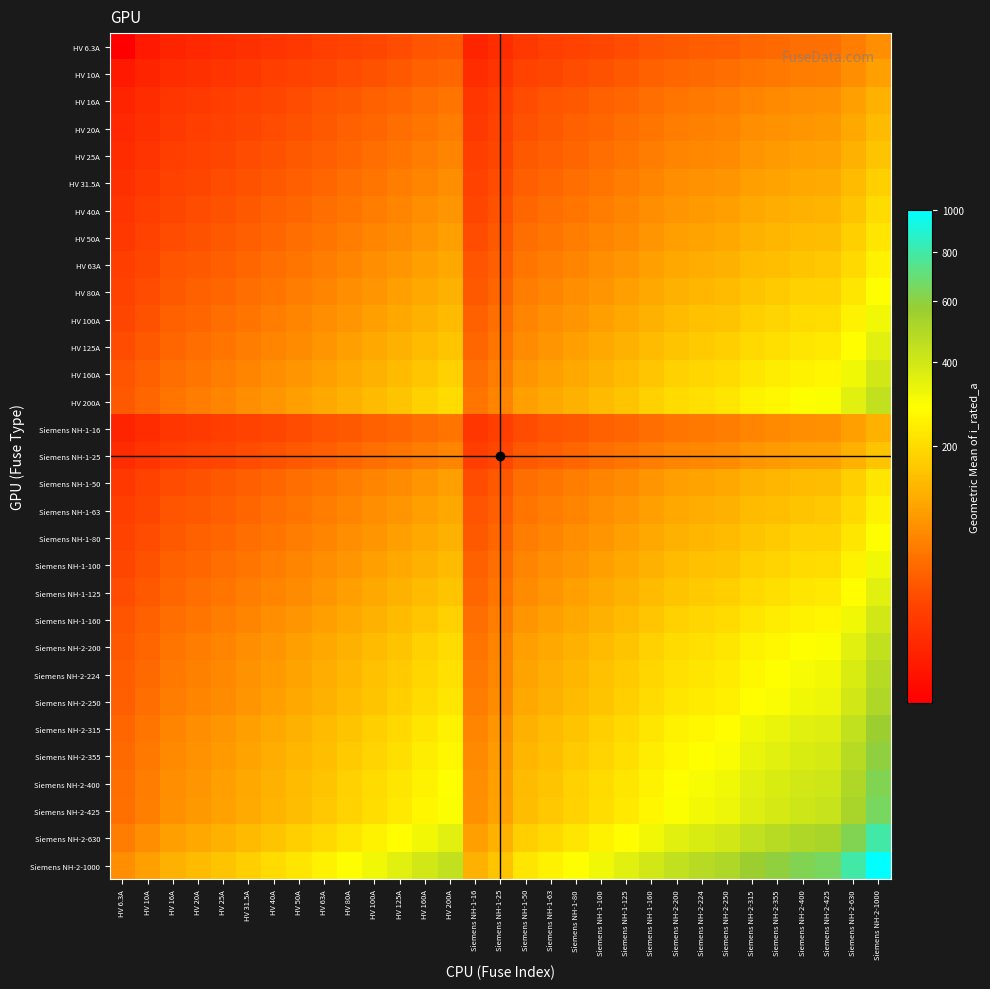

Reading right to left, list all the values displayed in this chart.

HV 6.3A: Siemens NH-2-1000=79.4	Siemens NH-2-630=63.0	Siemens NH-2-425=51.7	Siemens NH-2-400=50.2	Siemens NH-2-355=47.3	Siemens NH-2-315=44.5	Siemens NH-2-250=39.7	Siemens NH-2-224=37.6	Siemens NH-2-200=35.5	Siemens NH-1-160=31.7	Siemens NH-1-125=28.1	Siemens NH-1-100=25.1	Siemens NH-1-80=22.4	Siemens NH-1-63=19.9	Siemens NH-1-50=17.7	Siemens NH-1-25=12.5	Siemens NH-1-16=10.0	HV 200A=35.5	HV 160A=31.7	HV 125A=28.1	HV 100A=25.1	HV 80A=22.4	HV 63A=19.9	HV 50A=17.7	HV 40A=15.9	HV 31.5A=14.1	HV 25A=12.5	HV 20A=11.2	HV 16A=10.0	HV 10A=7.9	HV 6.3A=6.3
HV 10A: Siemens NH-2-1000=100.0	Siemens NH-2-630=79.4	Siemens NH-2-425=65.2	Siemens NH-2-400=63.2	Siemens NH-2-355=59.6	Siemens NH-2-315=56.1	Siemens NH-2-250=50.0	Siemens NH-2-224=47.3	Siemens NH-2-200=44.7	Siemens NH-1-160=40.0	Siemens NH-1-125=35.4	Siemens NH-1-100=31.6	Siemens NH-1-80=28.3	Siemens NH-1-63=25.1	Siemens NH-1-50=22.4	Siemens NH-1-25=15.8	Siemens NH-1-16=12.6	HV 200A=44.7	HV 160A=40.0	HV 125A=35.4	HV 100A=31.6	HV 80A=28.3	HV 63A=25.1	HV 50A=22.4	HV 40A=20.0	HV 31.5A=17.7	HV 25A=15.8	HV 20A=14.1	HV 16A=12.6	HV 10A=10.0	HV 6.3A=7.9
HV 16A: Siemens NH-2-1000=126.5	Siemens NH-2-630=100.4	Siemens NH-2-425=82.5	Siemens NH-2-400=80.0	Siemens NH-2-355=75.4	Siemens NH-2-315=71.0	Siemens NH-2-250=63.2	Siemens NH-2-224=59.9	Siemens NH-2-200=56.6	Siemens NH-1-160=50.6	Siemens NH-1-125=44.7	Siemens NH-1-100=40.0	Siemens NH-1-80=35.8	Siemens NH-1-63=31.7	Siemens NH-1-50=28.3	Siemens NH-1-25=20.0	Siemens NH-1-16=16.0	HV 200A=56.6	HV 160A=50.6	HV 125A=44.7	HV 100A=40.0	HV 80A=35.8	HV 63A=31.7	HV 50A=28.3	HV 40A=25.3	HV 31.5A=22.4	HV 25A=20.0	HV 20A=17.9	HV 16A=16.0	HV 10A=12.6	HV 6.3A=10.0
HV 20A: Siemens NH-2-1000=141.4	Siemens NH-2-630=112.2	Siemens NH-2-425=92.2	Siemens NH-2-400=89.4	Siemens NH-2-355=84.3	Siemens NH-2-315=79.4	Siemens NH-2-250=70.7	Siemens NH-2-224=66.9	Siemens NH-2-200=63.2	Siemens NH-1-160=56.6	Siemens NH-1-125=50.0	Siemens NH-1-100=44.7	Siemens NH-1-80=40.0	Siemens NH-1-63=35.5	Siemens NH-1-50=31.6	Siemens NH-1-25=22.4	Siemens NH-1-16=17.9	HV 200A=63.2	HV 160A=56.6	HV 125A=50.0	HV 100A=44.7	HV 80A=40.0	HV 63A=35.5	HV 50A=31.6	HV 40A=28.3	HV 31.5A=25.1	HV 25A=22.4	HV 20A=20.0	HV 16A=17.9	HV 10A=14.1	HV 6.3A=11.2
HV 25A: Siemens NH-2-1000=158.1	Siemens NH-2-630=125.5	Siemens NH-2-425=103.1	Siemens NH-2-400=100.0	Siemens NH-2-355=94.2	Siemens NH-2-315=88.7	Siemens NH-2-250=79.1	Siemens NH-2-224=74.8	Siemens NH-2-200=70.7	Siemens NH-1-160=63.2	Siemens NH-1-125=55.9	Siemens NH-1-100=50.0	Siemens NH-1-80=44.7	Siemens NH-1-63=39.7	Siemens NH-1-50=35.4	Siemens NH-1-25=25.0	Siemens NH-1-16=20.0	HV 200A=70.7	HV 160A=63.2	HV 125A=55.9	HV 100A=50.0	HV 80A=44.7	HV 63A=39.7	HV 50A=35.4	HV 40A=31.6	HV 31.5A=28.1	HV 25A=25.0	HV 20A=22.4	HV 16A=20.0	HV 10A=15.8	HV 6.3A=12.5
HV 31.5A: Siemens NH-2-1000=177.5	Siemens NH-2-630=140.9	Siemens NH-2-425=115.7	Siemens NH-2-400=112.2	Siemens NH-2-355=105.7	Siemens NH-2-315=99.6	Siemens NH-2-250=88.7	Siemens NH-2-224=84.0	Siemens NH-2-200=79.4	Siemens NH-1-160=71.0	Siemens NH-1-125=62.7	Siemens NH-1-100=56.1	Siemens NH-1-80=50.2	Siemens NH-1-63=44.5	Siemens NH-1-50=39.7	Siemens NH-1-25=28.1	Siemens NH-1-16=22.4	HV 200A=79.4	HV 160A=71.0	HV 125A=62.7	HV 100A=56.1	HV 80A=50.2	HV 63A=44.5	HV 50A=39.7	HV 40A=35.5	HV 31.5A=31.5	HV 25A=28.1	HV 20A=25.1	HV 16A=22.4	HV 10A=17.7	HV 6.3A=14.1
HV 40A: Siemens NH-2-1000=200.0	Siemens NH-2-630=158.7	Siemens NH-2-425=130.4	Siemens NH-2-400=126.5	Siemens NH-2-355=119.2	Siemens NH-2-315=112.2	Siemens NH-2-250=100.0	Siemens NH-2-224=94.7	Siemens NH-2-200=89.4	Siemens NH-1-160=80.0	Siemens NH-1-125=70.7	Siemens NH-1-100=63.2	Siemens NH-1-80=56.6	Siemens NH-1-63=50.2	Siemens NH-1-50=44.7	Siemens NH-1-25=31.6	Siemens NH-1-16=25.3	HV 200A=89.4	HV 160A=80.0	HV 125A=70.7	HV 100A=63.2	HV 80A=56.6	HV 63A=50.2	HV 50A=44.7	HV 40A=40.0	HV 31.5A=35.5	HV 25A=31.6	HV 20A=28.3	HV 16A=25.3	HV 10A=20.0	HV 6.3A=15.9
HV 50A: Siemens NH-2-1000=223.6	Siemens NH-2-630=177.5	Siemens NH-2-425=145.8	Siemens NH-2-400=141.4	Siemens NH-2-355=133.2	Siemens NH-2-315=125.5	Siemens NH-2-250=111.8	Siemens NH-2-224=105.8	Siemens NH-2-200=100.0	Siemens NH-1-160=89.4	Siemens NH-1-125=79.1	Siemens NH-1-100=70.7	Siemens NH-1-80=63.2	Siemens NH-1-63=56.1	Siemens NH-1-50=50.0	Siemens NH-1-25=35.4	Siemens NH-1-16=28.3	HV 200A=100.0	HV 160A=89.4	HV 125A=79.1	HV 100A=70.7	HV 80A=63.2	HV 63A=56.1	HV 50A=50.0	HV 40A=44.7	HV 31.5A=39.7	HV 25A=35.4	HV 20A=31.6	HV 16A=28.3	HV 10A=22.4	HV 6.3A=17.7
HV 63A: Siemens NH-2-1000=251.0	Siemens NH-2-630=199.2	Siemens NH-2-425=163.6	Siemens NH-2-400=158.7	Siemens NH-2-355=149.5	Siemens NH-2-315=140.9	Siemens NH-2-250=125.5	Siemens NH-2-224=118.8	Siemens NH-2-200=112.2	Siemens NH-1-160=100.4	Siemens NH-1-125=88.7	Siemens NH-1-100=79.4	Siemens NH-1-80=71.0	Siemens NH-1-63=63.0	Siemens NH-1-50=56.1	Siemens NH-1-25=39.7	Siemens NH-1-16=31.7	HV 200A=112.2	HV 160A=100.4	HV 125A=88.7	HV 100A=79.4	HV 80A=71.0	HV 63A=63.0	HV 50A=56.1	HV 40A=50.2	HV 31.5A=44.5	HV 25A=39.7	HV 20A=35.5	HV 16A=31.7	HV 10A=25.1	HV 6.3A=19.9
HV 80A: Siemens NH-2-1000=282.8	Siemens NH-2-630=224.5	Siemens NH-2-425=184.4	Siemens NH-2-400=178.9	Siemens NH-2-355=168.5	Siemens NH-2-315=158.7	Siemens NH-2-250=141.4	Siemens NH-2-224=133.9	Siemens NH-2-200=126.5	Siemens NH-1-160=113.1	Siemens NH-1-125=100.0	Siemens NH-1-100=89.4	Siemens NH-1-80=80.0	Siemens NH-1-63=71.0	Siemens NH-1-50=63.2	Siemens NH-1-25=44.7	Siemens NH-1-16=35.8	HV 200A=126.5	HV 160A=113.1	HV 125A=100.0	HV 100A=89.4	HV 80A=80.0	HV 63A=71.0	HV 50A=63.2	HV 40A=56.6	HV 31.5A=50.2	HV 25A=44.7	HV 20A=40.0	HV 16A=35.8	HV 10A=28.3	HV 6.3A=22.4
HV 100A: Siemens NH-2-1000=316.2	Siemens NH-2-630=251.0	Siemens NH-2-425=206.2	Siemens NH-2-400=200.0	Siemens NH-2-355=188.4	Siemens NH-2-315=177.5	Siemens NH-2-250=158.1	Siemens NH-2-224=149.7	Siemens NH-2-200=141.4	Siemens NH-1-160=126.5	Siemens NH-1-125=111.8	Siemens NH-1-100=100.0	Siemens NH-1-80=89.4	Siemens NH-1-63=79.4	Siemens NH-1-50=70.7	Siemens NH-1-25=50.0	Siemens NH-1-16=40.0	HV 200A=141.4	HV 160A=126.5	HV 125A=111.8	HV 100A=100.0	HV 80A=89.4	HV 63A=79.4	HV 50A=70.7	HV 40A=63.2	HV 31.5A=56.1	HV 25A=50.0	HV 20A=44.7	HV 16A=40.0	HV 10A=31.6	HV 6.3A=25.1
HV 125A: Siemens NH-2-1000=353.6	Siemens NH-2-630=280.6	Siemens NH-2-425=230.5	Siemens NH-2-400=223.6	Siemens NH-2-355=210.7	Siemens NH-2-315=198.4	Siemens NH-2-250=176.8	Siemens NH-2-224=167.3	Siemens NH-2-200=158.1	Siemens NH-1-160=141.4	Siemens NH-1-125=125.0	Siemens NH-1-100=111.8	Siemens NH-1-80=100.0	Siemens NH-1-63=88.7	Siemens NH-1-50=79.1	Siemens NH-1-25=55.9	Siemens NH-1-16=44.7	HV 200A=158.1	HV 160A=141.4	HV 125A=125.0	HV 100A=111.8	HV 80A=100.0	HV 63A=88.7	HV 50A=79.1	HV 40A=70.7	HV 31.5A=62.7	HV 25A=55.9	HV 20A=50.0	HV 16A=44.7	HV 10A=35.4	HV 6.3A=28.1
HV 160A: Siemens NH-2-1000=400.0	Siemens NH-2-630=317.5	Siemens NH-2-425=260.8	Siemens NH-2-400=253.0	Siemens NH-2-355=238.3	Siemens NH-2-315=224.5	Siemens NH-2-250=200.0	Siemens NH-2-224=189.3	Siemens NH-2-200=178.9	Siemens NH-1-160=160.0	Siemens NH-1-125=141.4	Siemens NH-1-100=126.5	Siemens NH-1-80=113.1	Siemens NH-1-63=100.4	Siemens NH-1-50=89.4	Siemens NH-1-25=63.2	Siemens NH-1-16=50.6	HV 200A=178.9	HV 160A=160.0	HV 125A=141.4	HV 100A=126.5	HV 80A=113.1	HV 63A=100.4	HV 50A=89.4	HV 40A=80.0	HV 31.5A=71.0	HV 25A=63.2	HV 20A=56.6	HV 16A=50.6	HV 10A=40.0	HV 6.3A=31.7
HV 200A: Siemens NH-2-1000=447.2	Siemens NH-2-630=355.0	Siemens NH-2-425=291.5	Siemens NH-2-400=282.8	Siemens NH-2-355=266.5	Siemens NH-2-315=251.0	Siemens NH-2-250=223.6	Siemens NH-2-224=211.7	Siemens NH-2-200=200.0	Siemens NH-1-160=178.9	Siemens NH-1-125=158.1	Siemens NH-1-100=141.4	Siemens NH-1-80=126.5	Siemens NH-1-63=112.2	Siemens NH-1-50=100.0	Siemens NH-1-25=70.7	Siemens NH-1-16=56.6	HV 200A=200.0	HV 160A=178.9	HV 125A=158.1	HV 100A=141.4	HV 80A=126.5	HV 63A=112.2	HV 50A=100.0	HV 40A=89.4	HV 31.5A=79.4	HV 25A=70.7	HV 20A=63.2	HV 16A=56.6	HV 10A=44.7	HV 6.3A=35.5
Siemens NH-1-16: Siemens NH-2-1000=126.5	Siemens NH-2-630=100.4	Siemens NH-2-425=82.5	Siemens NH-2-400=80.0	Siemens NH-2-355=75.4	Siemens NH-2-315=71.0	Siemens NH-2-250=63.2	Siemens NH-2-224=59.9	Siemens NH-2-200=56.6	Siemens NH-1-160=50.6	Siemens NH-1-125=44.7	Siemens NH-1-100=40.0	Siemens NH-1-80=35.8	Siemens NH-1-63=31.7	Siemens NH-1-50=28.3	Siemens NH-1-25=20.0	Siemens NH-1-16=16.0	HV 200A=56.6	HV 160A=50.6	HV 125A=44.7	HV 100A=40.0	HV 80A=35.8	HV 63A=31.7	HV 50A=28.3	HV 40A=25.3	HV 31.5A=22.4	HV 25A=20.0	HV 20A=17.9	HV 16A=16.0	HV 10A=12.6	HV 6.3A=10.0
Siemens NH-1-25: Siemens NH-2-1000=158.1	Siemens NH-2-630=125.5	Siemens NH-2-425=103.1	Siemens NH-2-400=100.0	Siemens NH-2-355=94.2	Siemens NH-2-315=88.7	Siemens NH-2-250=79.1	Siemens NH-2-224=74.8	Siemens NH-2-200=70.7	Siemens NH-1-160=63.2	Siemens NH-1-125=55.9	Siemens NH-1-100=50.0	Siemens NH-1-80=44.7	Siemens NH-1-63=39.7	Siemens NH-1-50=35.4	Siemens NH-1-25=25.0	Siemens NH-1-16=20.0	HV 200A=70.7	HV 160A=63.2	HV 125A=55.9	HV 100A=50.0	HV 80A=44.7	HV 63A=39.7	HV 50A=35.4	HV 40A=31.6	HV 31.5A=28.1	HV 25A=25.0	HV 20A=22.4	HV 16A=20.0	HV 10A=15.8	HV 6.3A=12.5
Siemens NH-1-50: Siemens NH-2-1000=223.6	Siemens NH-2-630=177.5	Siemens NH-2-425=145.8	Siemens NH-2-400=141.4	Siemens NH-2-355=133.2	Siemens NH-2-315=125.5	Siemens NH-2-250=111.8	Siemens NH-2-224=105.8	Siemens NH-2-200=100.0	Siemens NH-1-160=89.4	Siemens NH-1-125=79.1	Siemens NH-1-100=70.7	Siemens NH-1-80=63.2	Siemens NH-1-63=56.1	Siemens NH-1-50=50.0	Siemens NH-1-25=35.4	Siemens NH-1-16=28.3	HV 200A=100.0	HV 160A=89.4	HV 125A=79.1	HV 100A=70.7	HV 80A=63.2	HV 63A=56.1	HV 50A=50.0	HV 40A=44.7	HV 31.5A=39.7	HV 25A=35.4	HV 20A=31.6	HV 16A=28.3	HV 10A=22.4	HV 6.3A=17.7
Siemens NH-1-63: Siemens NH-2-1000=251.0	Siemens NH-2-630=199.2	Siemens NH-2-425=163.6	Siemens NH-2-400=158.7	Siemens NH-2-355=149.5	Siemens NH-2-315=140.9	Siemens NH-2-250=125.5	Siemens NH-2-224=118.8	Siemens NH-2-200=112.2	Siemens NH-1-160=100.4	Siemens NH-1-125=88.7	Siemens NH-1-100=79.4	Siemens NH-1-80=71.0	Siemens NH-1-63=63.0	Siemens NH-1-50=56.1	Siemens NH-1-25=39.7	Siemens NH-1-16=31.7	HV 200A=112.2	HV 160A=100.4	HV 125A=88.7	HV 100A=79.4	HV 80A=71.0	HV 63A=63.0	HV 50A=56.1	HV 40A=50.2	HV 31.5A=44.5	HV 25A=39.7	HV 20A=35.5	HV 16A=31.7	HV 10A=25.1	HV 6.3A=19.9
Siemens NH-1-80: Siemens NH-2-1000=282.8	Siemens NH-2-630=224.5	Siemens NH-2-425=184.4	Siemens NH-2-400=178.9	Siemens NH-2-355=168.5	Siemens NH-2-315=158.7	Siemens NH-2-250=141.4	Siemens NH-2-224=133.9	Siemens NH-2-200=126.5	Siemens NH-1-160=113.1	Siemens NH-1-125=100.0	Siemens NH-1-100=89.4	Siemens NH-1-80=80.0	Siemens NH-1-63=71.0	Siemens NH-1-50=63.2	Siemens NH-1-25=44.7	Siemens NH-1-16=35.8	HV 200A=126.5	HV 160A=113.1	HV 125A=100.0	HV 100A=89.4	HV 80A=80.0	HV 63A=71.0	HV 50A=63.2	HV 40A=56.6	HV 31.5A=50.2	HV 25A=44.7	HV 20A=40.0	HV 16A=35.8	HV 10A=28.3	HV 6.3A=22.4
Siemens NH-1-100: Siemens NH-2-1000=316.2	Siemens NH-2-630=251.0	Siemens NH-2-425=206.2	Siemens NH-2-400=200.0	Siemens NH-2-355=188.4	Siemens NH-2-315=177.5	Siemens NH-2-250=158.1	Siemens NH-2-224=149.7	Siemens NH-2-200=141.4	Siemens NH-1-160=126.5	Siemens NH-1-125=111.8	Siemens NH-1-100=100.0	Siemens NH-1-80=89.4	Siemens NH-1-63=79.4	Siemens NH-1-50=70.7	Siemens NH-1-25=50.0	Siemens NH-1-16=40.0	HV 200A=141.4	HV 160A=126.5	HV 125A=111.8	HV 100A=100.0	HV 80A=89.4	HV 63A=79.4	HV 50A=70.7	HV 40A=63.2	HV 31.5A=56.1	HV 25A=50.0	HV 20A=44.7	HV 16A=40.0	HV 10A=31.6	HV 6.3A=25.1
Siemens NH-1-125: Siemens NH-2-1000=353.6	Siemens NH-2-630=280.6	Siemens NH-2-425=230.5	Siemens NH-2-400=223.6	Siemens NH-2-355=210.7	Siemens NH-2-315=198.4	Siemens NH-2-250=176.8	Siemens NH-2-224=167.3	Siemens NH-2-200=158.1	Siemens NH-1-160=141.4	Siemens NH-1-125=125.0	Siemens NH-1-100=111.8	Siemens NH-1-80=100.0	Siemens NH-1-63=88.7	Siemens NH-1-50=79.1	Siemens NH-1-25=55.9	Siemens NH-1-16=44.7	HV 200A=158.1	HV 160A=141.4	HV 125A=125.0	HV 100A=111.8	HV 80A=100.0	HV 63A=88.7	HV 50A=79.1	HV 40A=70.7	HV 31.5A=62.7	HV 25A=55.9	HV 20A=50.0	HV 16A=44.7	HV 10A=35.4	HV 6.3A=28.1
Siemens NH-1-160: Siemens NH-2-1000=400.0	Siemens NH-2-630=317.5	Siemens NH-2-425=260.8	Siemens NH-2-400=253.0	Siemens NH-2-355=238.3	Siemens NH-2-315=224.5	Siemens NH-2-250=200.0	Siemens NH-2-224=189.3	Siemens NH-2-200=178.9	Siemens NH-1-160=160.0	Siemens NH-1-125=141.4	Siemens NH-1-100=126.5	Siemens NH-1-80=113.1	Siemens NH-1-63=100.4	Siemens NH-1-50=89.4	Siemens NH-1-25=63.2	Siemens NH-1-16=50.6	HV 200A=178.9	HV 160A=160.0	HV 125A=141.4	HV 100A=126.5	HV 80A=113.1	HV 63A=100.4	HV 50A=89.4	HV 40A=80.0	HV 31.5A=71.0	HV 25A=63.2	HV 20A=56.6	HV 16A=50.6	HV 10A=40.0	HV 6.3A=31.7
Siemens NH-2-200: Siemens NH-2-1000=447.2	Siemens NH-2-630=355.0	Siemens NH-2-425=291.5	Siemens NH-2-400=282.8	Siemens NH-2-355=266.5	Siemens NH-2-315=251.0	Siemens NH-2-250=223.6	Siemens NH-2-224=211.7	Siemens NH-2-200=200.0	Siemens NH-1-160=178.9	Siemens NH-1-125=158.1	Siemens NH-1-100=141.4	Siemens NH-1-80=126.5	Siemens NH-1-63=112.2	Siemens NH-1-50=100.0	Siemens NH-1-25=70.7	Siemens NH-1-16=56.6	HV 200A=200.0	HV 160A=178.9	HV 125A=158.1	HV 100A=141.4	HV 80A=126.5	HV 63A=112.2	HV 50A=100.0	HV 40A=89.4	HV 31.5A=79.4	HV 25A=70.7	HV 20A=63.2	HV 16A=56.6	HV 10A=44.7	HV 6.3A=35.5
Siemens NH-2-224: Siemens NH-2-1000=473.3	Siemens NH-2-630=375.7	Siemens NH-2-425=308.5	Siemens NH-2-400=299.3	Siemens NH-2-355=282.0	Siemens NH-2-315=265.6	Siemens NH-2-250=236.6	Siemens NH-2-224=224.0	Siemens NH-2-200=211.7	Siemens NH-1-160=189.3	Siemens NH-1-125=167.3	Siemens NH-1-100=149.7	Siemens NH-1-80=133.9	Siemens NH-1-63=118.8	Siemens NH-1-50=105.8	Siemens NH-1-25=74.8	Siemens NH-1-16=59.9	HV 200A=211.7	HV 160A=189.3	HV 125A=167.3	HV 100A=149.7	HV 80A=133.9	HV 63A=118.8	HV 50A=105.8	HV 40A=94.7	HV 31.5A=84.0	HV 25A=74.8	HV 20A=66.9	HV 16A=59.9	HV 10A=47.3	HV 6.3A=37.6
Siemens NH-2-250: Siemens NH-2-1000=500.0	Siemens NH-2-630=396.9	Siemens NH-2-425=326.0	Siemens NH-2-400=316.2	Siemens NH-2-355=297.9	Siemens NH-2-315=280.6	Siemens NH-2-250=250.0	Siemens NH-2-224=236.6	Siemens NH-2-200=223.6	Siemens NH-1-160=200.0	Siemens NH-1-125=176.8	Siemens NH-1-100=158.1	Siemens NH-1-80=141.4	Siemens NH-1-63=125.5	Siemens NH-1-50=111.8	Siemens NH-1-25=79.1	Siemens NH-1-16=63.2	HV 200A=223.6	HV 160A=200.0	HV 125A=176.8	HV 100A=158.1	HV 80A=141.4	HV 63A=125.5	HV 50A=111.8	HV 40A=100.0	HV 31.5A=88.7	HV 25A=79.1	HV 20A=70.7	HV 16A=63.2	HV 10A=50.0	HV 6.3A=39.7
Siemens NH-2-315: Siemens NH-2-1000=561.2	Siemens NH-2-630=445.5	Siemens NH-2-425=365.9	Siemens NH-2-400=355.0	Siemens NH-2-355=334.4	Siemens NH-2-315=315.0	Siemens NH-2-250=280.6	Siemens NH-2-224=265.6	Siemens NH-2-200=251.0	Siemens NH-1-160=224.5	Siemens NH-1-125=198.4	Siemens NH-1-100=177.5	Siemens NH-1-80=158.7	Siemens NH-1-63=140.9	Siemens NH-1-50=125.5	Siemens NH-1-25=88.7	Siemens NH-1-16=71.0	HV 200A=251.0	HV 160A=224.5	HV 125A=198.4	HV 100A=177.5	HV 80A=158.7	HV 63A=140.9	HV 50A=125.5	HV 40A=112.2	HV 31.5A=99.6	HV 25A=88.7	HV 20A=79.4	HV 16A=71.0	HV 10A=56.1	HV 6.3A=44.5
Siemens NH-2-355: Siemens NH-2-1000=595.8	Siemens NH-2-630=472.9	Siemens NH-2-425=388.4	Siemens NH-2-400=376.8	Siemens NH-2-355=355.0	Siemens NH-2-315=334.4	Siemens NH-2-250=297.9	Siemens NH-2-224=282.0	Siemens NH-2-200=266.5	Siemens NH-1-160=238.3	Siemens NH-1-125=210.7	Siemens NH-1-100=188.4	Siemens NH-1-80=168.5	Siemens NH-1-63=149.5	Siemens NH-1-50=133.2	Siemens NH-1-25=94.2	Siemens NH-1-16=75.4	HV 200A=266.5	HV 160A=238.3	HV 125A=210.7	HV 100A=188.4	HV 80A=168.5	HV 63A=149.5	HV 50A=133.2	HV 40A=119.2	HV 31.5A=105.7	HV 25A=94.2	HV 20A=84.3	HV 16A=75.4	HV 10A=59.6	HV 6.3A=47.3
Siemens NH-2-400: Siemens NH-2-1000=632.5	Siemens NH-2-630=502.0	Siemens NH-2-425=412.3	Siemens NH-2-400=400.0	Siemens NH-2-355=376.8	Siemens NH-2-315=355.0	Siemens NH-2-250=316.2	Siemens NH-2-224=299.3	Siemens NH-2-200=282.8	Siemens NH-1-160=253.0	Siemens NH-1-125=223.6	Siemens NH-1-100=200.0	Siemens NH-1-80=178.9	Siemens NH-1-63=158.7	Siemens NH-1-50=141.4	Siemens NH-1-25=100.0	Siemens NH-1-16=80.0	HV 200A=282.8	HV 160A=253.0	HV 125A=223.6	HV 100A=200.0	HV 80A=178.9	HV 63A=158.7	HV 50A=141.4	HV 40A=126.5	HV 31.5A=112.2	HV 25A=100.0	HV 20A=89.4	HV 16A=80.0	HV 10A=63.2	HV 6.3A=50.2
Siemens NH-2-425: Siemens NH-2-1000=651.9	Siemens NH-2-630=517.4	Siemens NH-2-425=425.0	Siemens NH-2-400=412.3	Siemens NH-2-355=388.4	Siemens NH-2-315=365.9	Siemens NH-2-250=326.0	Siemens NH-2-224=308.5	Siemens NH-2-200=291.5	Siemens NH-1-160=260.8	Siemens NH-1-125=230.5	Siemens NH-1-100=206.2	Siemens NH-1-80=184.4	Siemens NH-1-63=163.6	Siemens NH-1-50=145.8	Siemens NH-1-25=103.1	Siemens NH-1-16=82.5	HV 200A=291.5	HV 160A=260.8	HV 125A=230.5	HV 100A=206.2	HV 80A=184.4	HV 63A=163.6	HV 50A=145.8	HV 40A=130.4	HV 31.5A=115.7	HV 25A=103.1	HV 20A=92.2	HV 16A=82.5	HV 10A=65.2	HV 6.3A=51.7
Siemens NH-2-630: Siemens NH-2-1000=793.7	Siemens NH-2-630=630.0	Siemens NH-2-425=517.4	Siemens NH-2-400=502.0	Siemens NH-2-355=472.9	Siemens NH-2-315=445.5	Siemens NH-2-250=396.9	Siemens NH-2-224=375.7	Siemens NH-2-200=355.0	Siemens NH-1-160=317.5	Siemens NH-1-125=280.6	Siemens NH-1-100=251.0	Siemens NH-1-80=224.5	Siemens NH-1-63=199.2	Siemens NH-1-50=177.5	Siemens NH-1-25=125.5	Siemens NH-1-16=100.4	HV 200A=355.0	HV 160A=317.5	HV 125A=280.6	HV 100A=251.0	HV 80A=224.5	HV 63A=199.2	HV 50A=177.5	HV 40A=158.7	HV 31.5A=140.9	HV 25A=125.5	HV 20A=112.2	HV 16A=100.4	HV 10A=79.4	HV 6.3A=63.0
Siemens NH-2-1000: Siemens NH-2-1000=1000.0	Siemens NH-2-630=793.7	Siemens NH-2-425=651.9	Siemens NH-2-400=632.5	Siemens NH-2-355=595.8	Siemens NH-2-315=561.2	Siemens NH-2-250=500.0	Siemens NH-2-224=473.3	Siemens NH-2-200=447.2	Siemens NH-1-160=400.0	Siemens NH-1-125=353.6	Siemens NH-1-100=316.2	Siemens NH-1-80=282.8	Siemens NH-1-63=251.0	Siemens NH-1-50=223.6	Siemens NH-1-25=158.1	Siemens NH-1-16=126.5	HV 200A=447.2	HV 160A=400.0	HV 125A=353.6	HV 100A=316.2	HV 80A=282.8	HV 63A=251.0	HV 50A=223.6	HV 40A=200.0	HV 31.5A=177.5	HV 25A=158.1	HV 20A=141.4	HV 16A=126.5	HV 10A=100.0	HV 6.3A=79.4